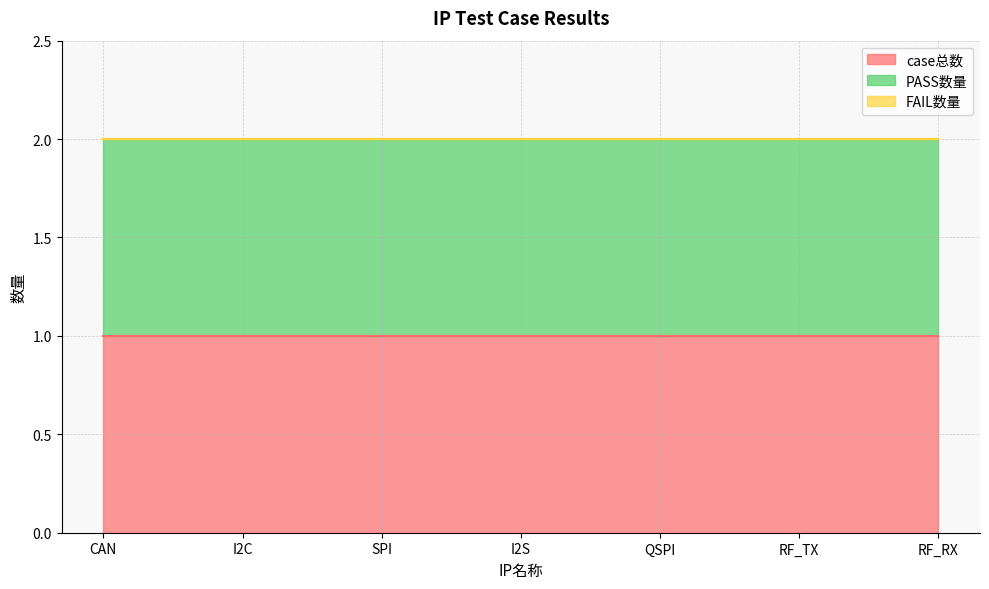

Reading left to right, transcribe all the data shown in this chart.

case总数: 1	1	1	1	1	1	1
PASS数量: 1	1	1	1	1	1	1
FAIL数量: 0	0	0	0	0	0	0